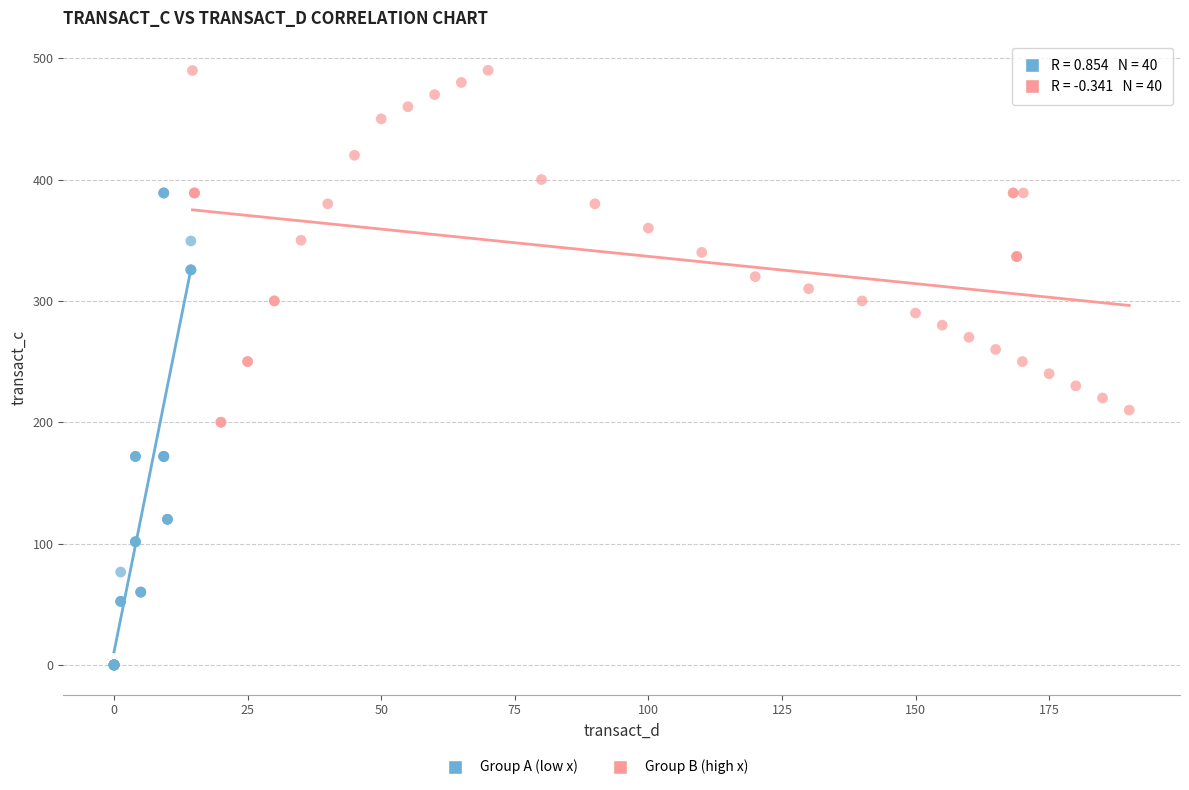

Which series contains the lowest Y value?

Group A (low x)